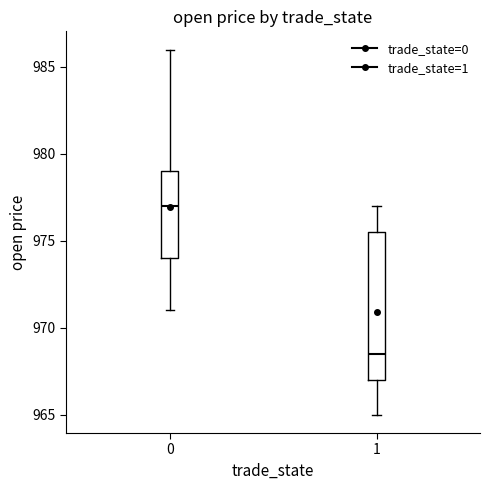

Reading left to right, transcribe this box plot: for each box, give where its median line is, the range the box spans, and where its two whiskers end, as read against the y-axis. The values are not printed on the chart, so give them approximately, as read against the axis.

0: median 977.0, box 974.0 to 979.0, whiskers 971.0 to 986.0
1: median 968.5, box 967.0 to 975.5, whiskers 965.0 to 977.0